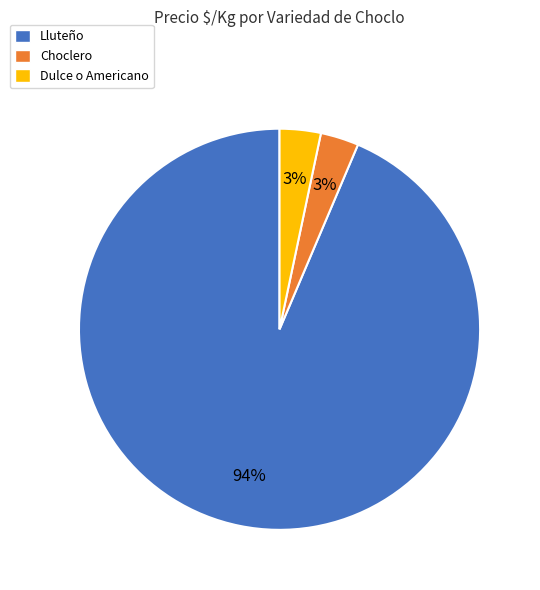

Do Choclero and Dulce o Americano together represent more than half of the pie?

No